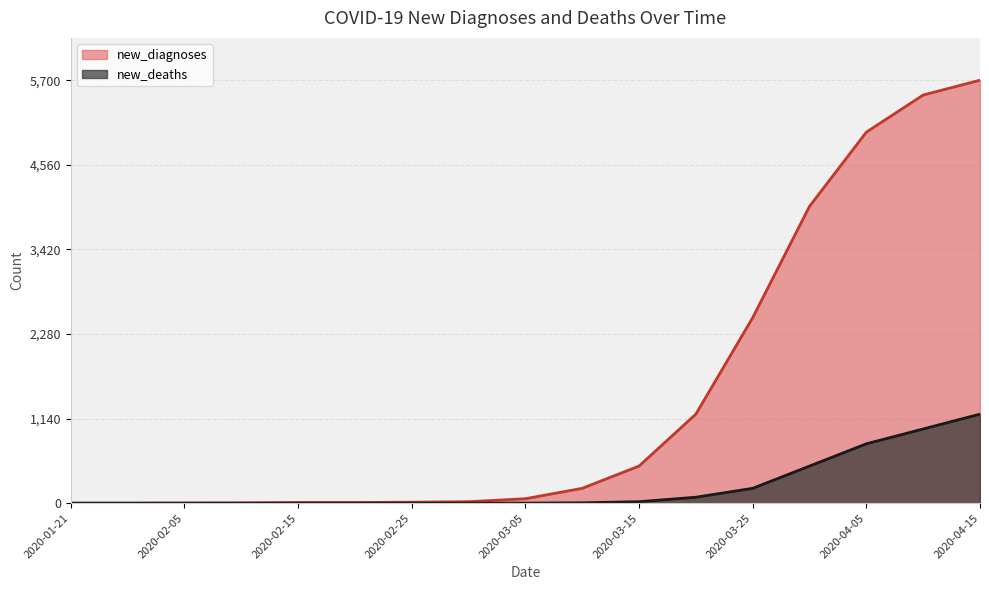

True or false: new_deaths and new_diagnoses intersect in this chart.

False